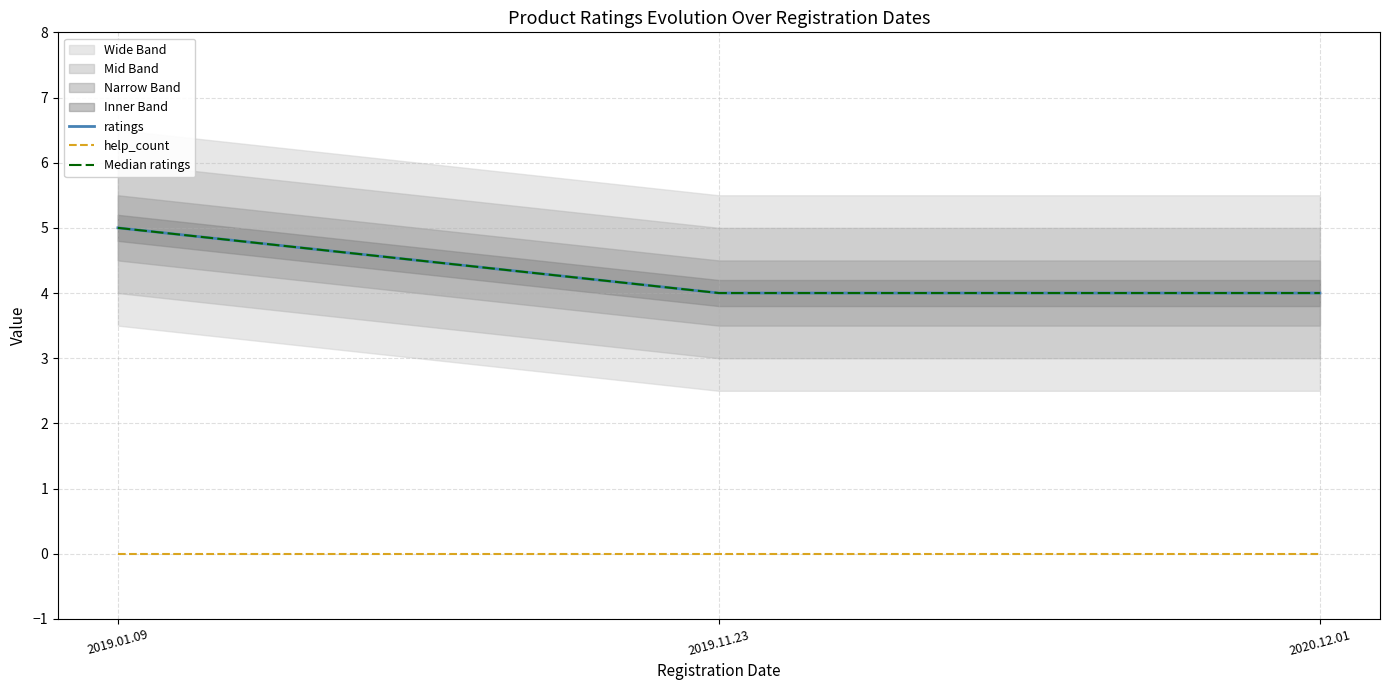

Rank the categories by ratings value from highest to lowest.

2019.01.09, 2019.11.23, 2020.12.01